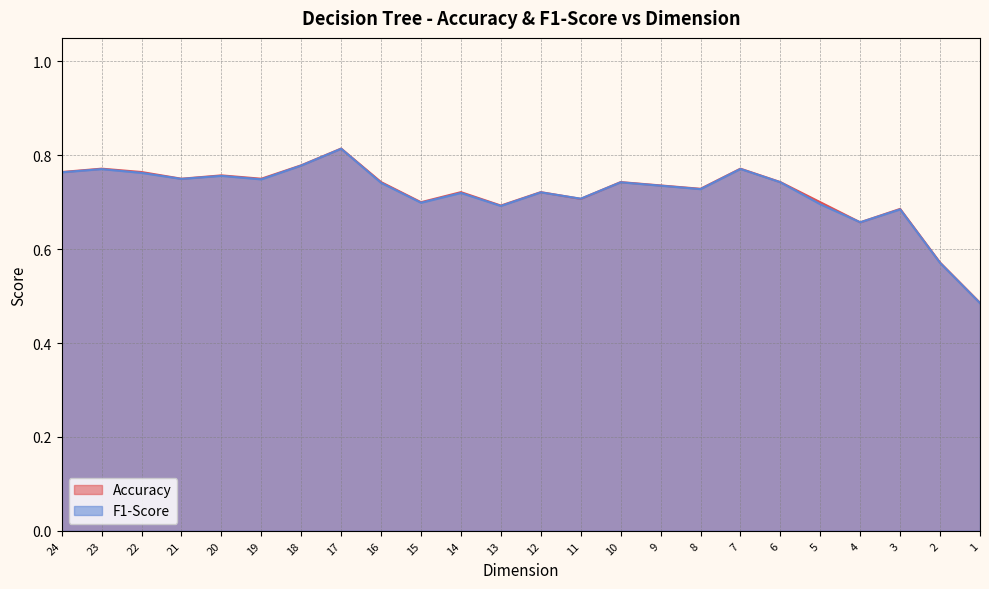

What is the sum of all Accuracy values?

17.3